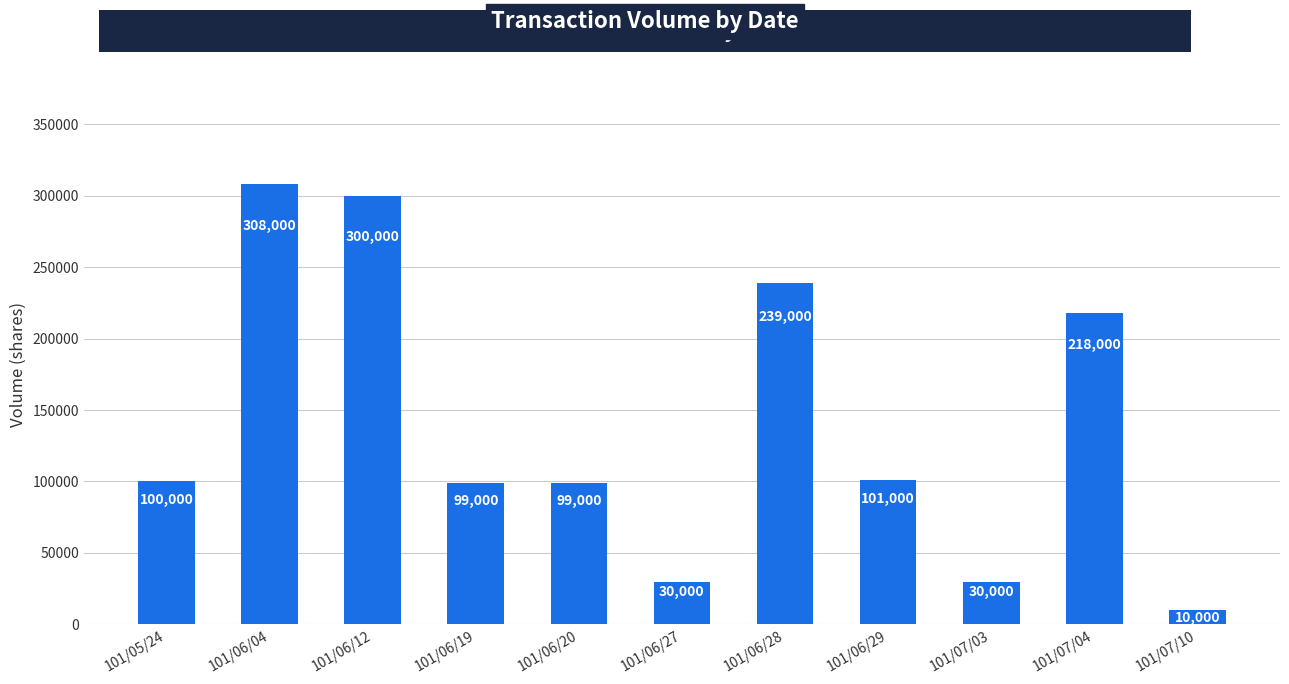

What is the average value?

139455